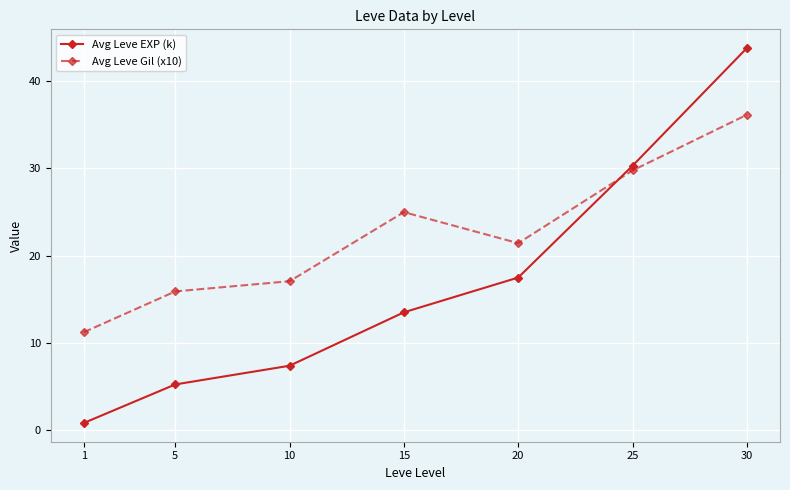

Between 5 and 25, which series saw the biggest shift?

Avg Leve EXP (k)